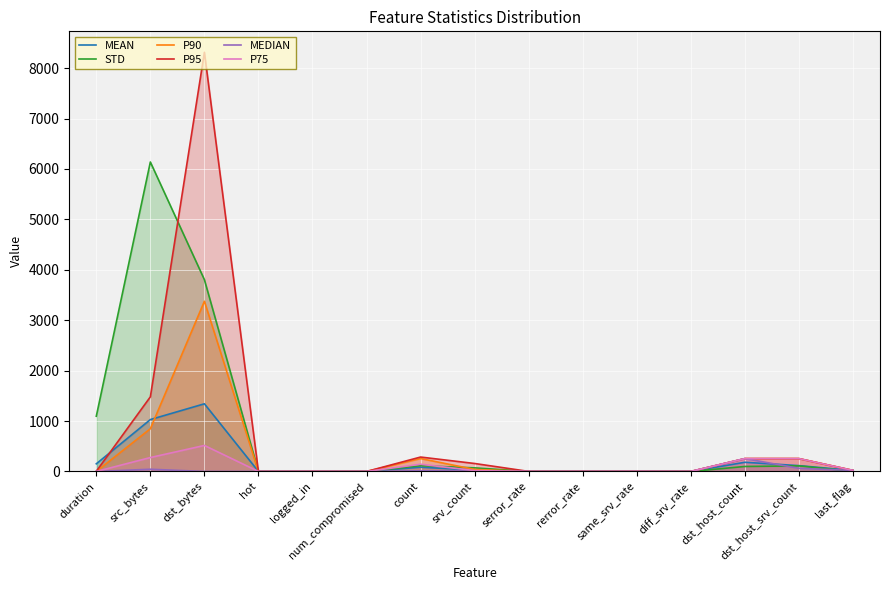

The STD series shows 0.1 at same_srv_rate. True or false?

False